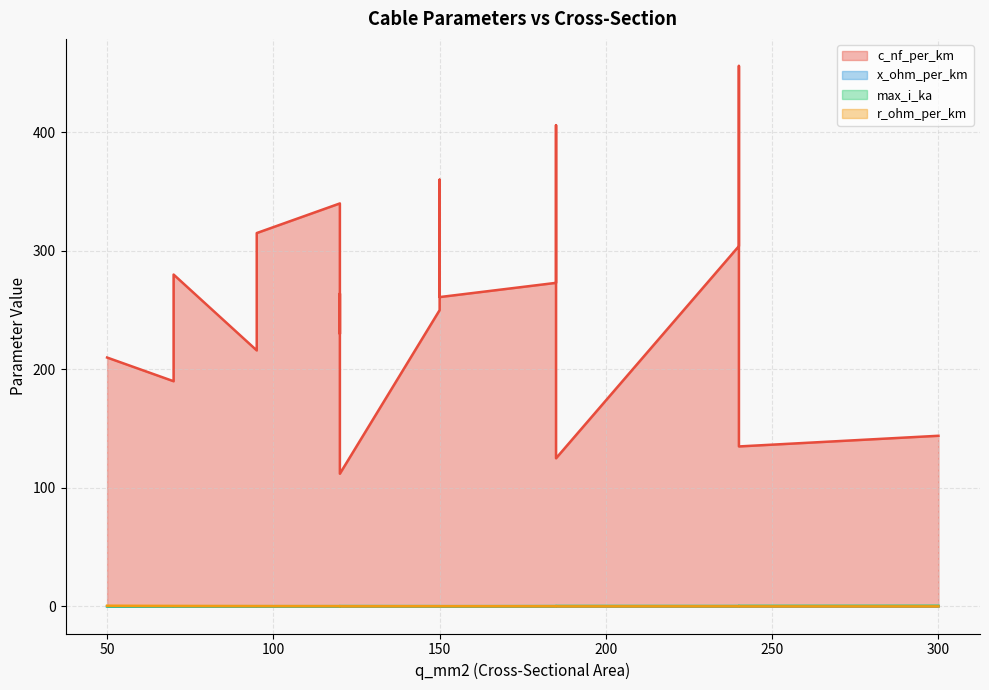

True or false: x_ohm_per_km has more than 2 points higher than both neighbors.

True